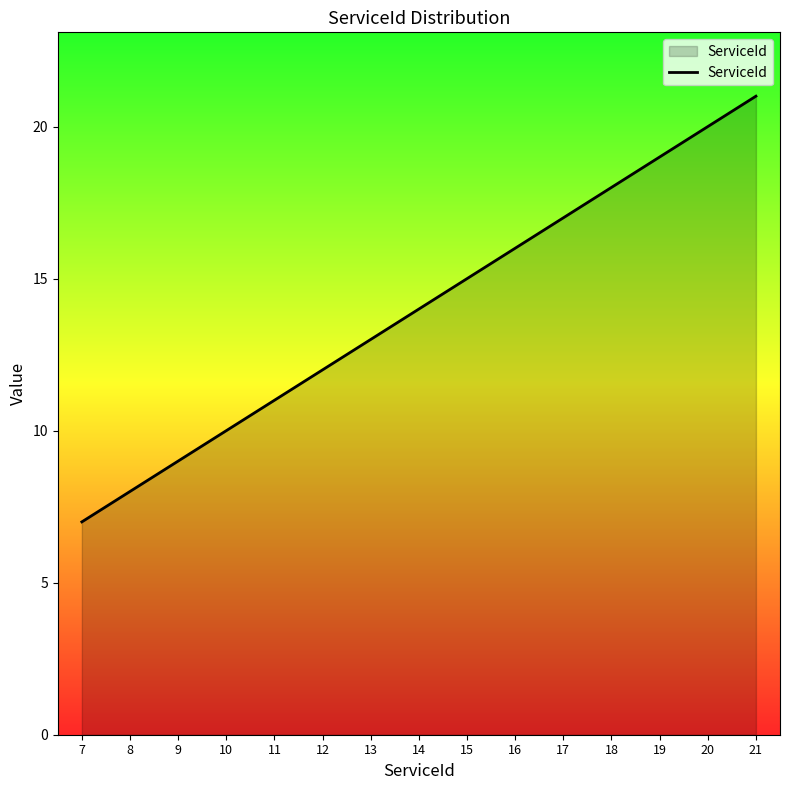

Is it true that the value at 17 is 17?

True